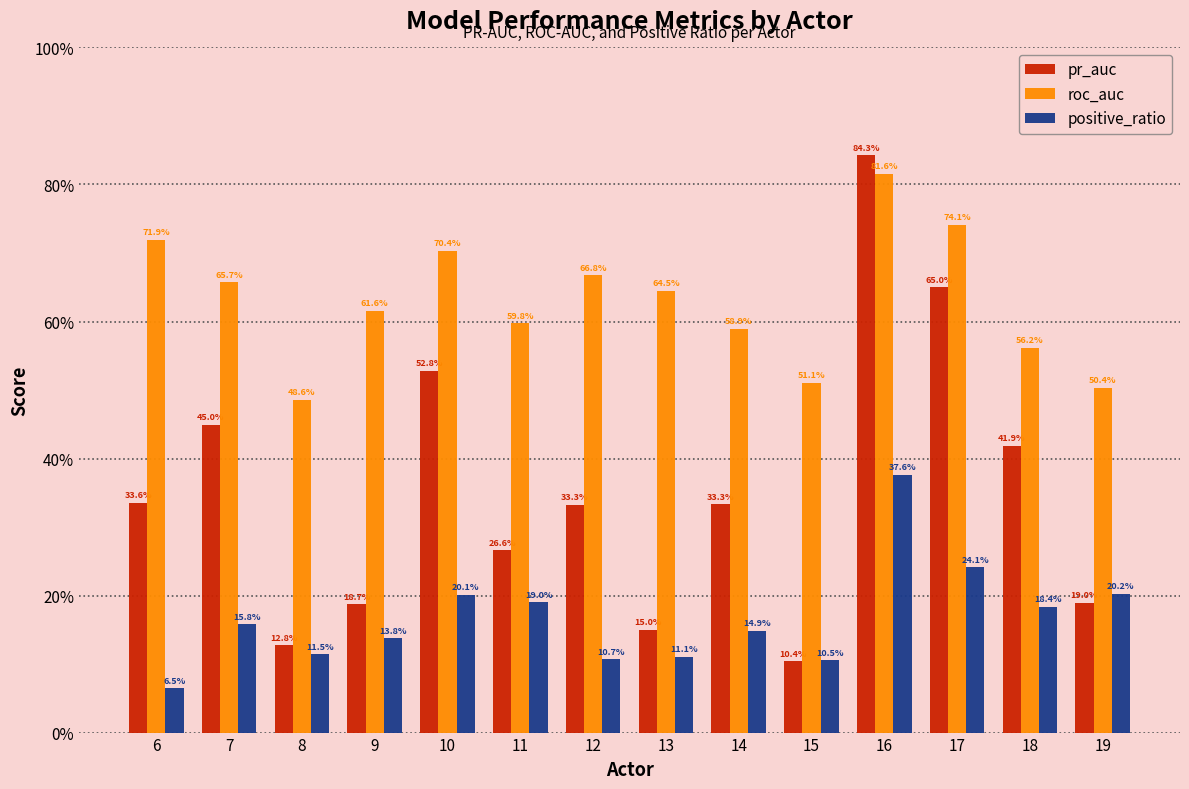

What is the difference between the maximum and minimum values in the pr_auc series?

0.7